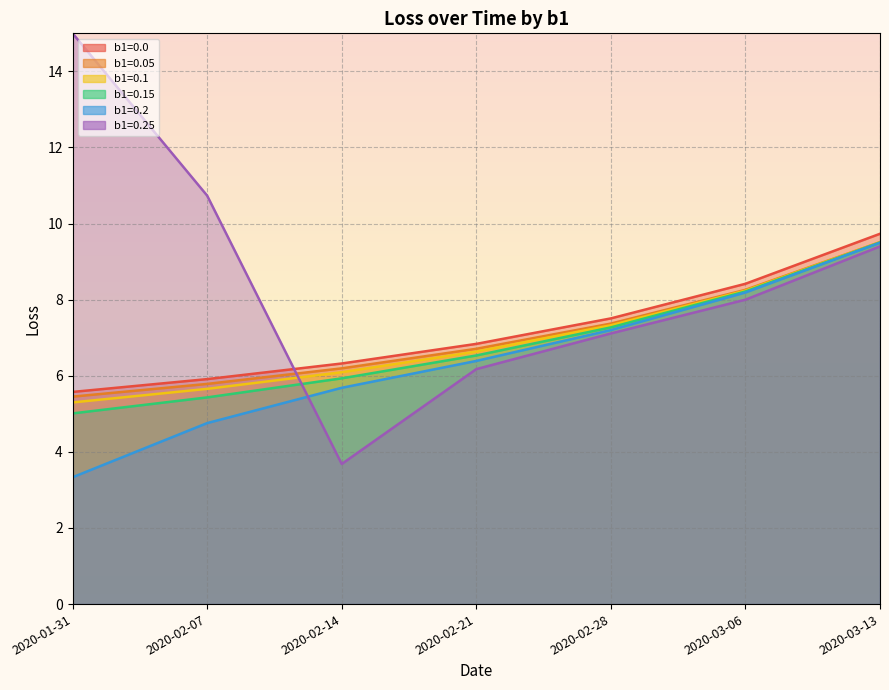

Which label corresponds to the largest value in the chart?

2020-03-13